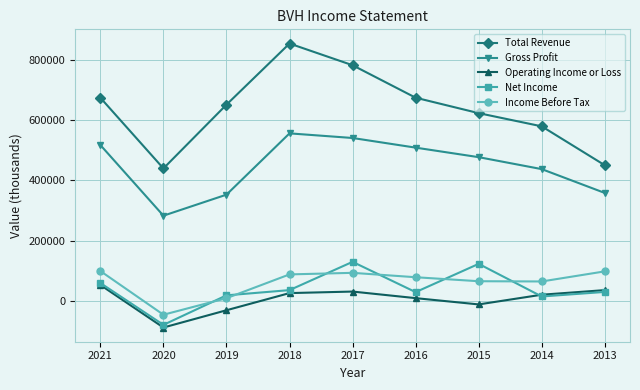

Is the value of Total Revenue at 2021 greater than the value of Net Income at 2019?

Yes